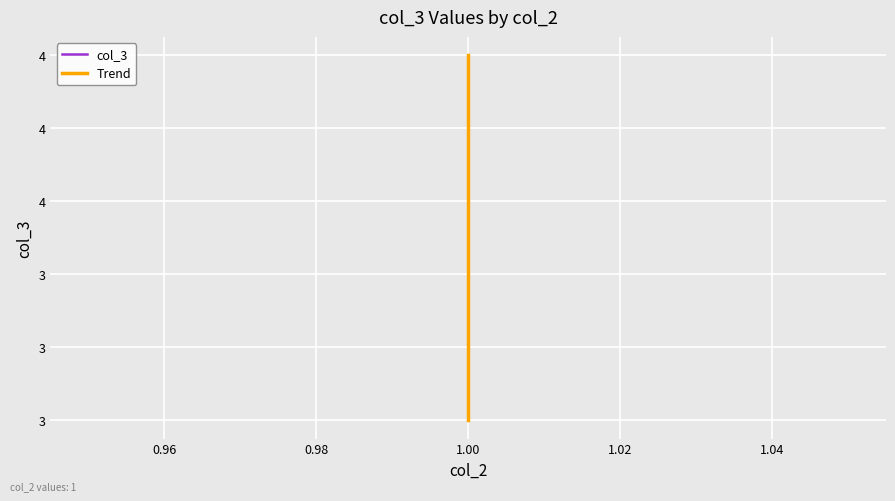

True or false: Trend has a value of 2 at 1.00.

False